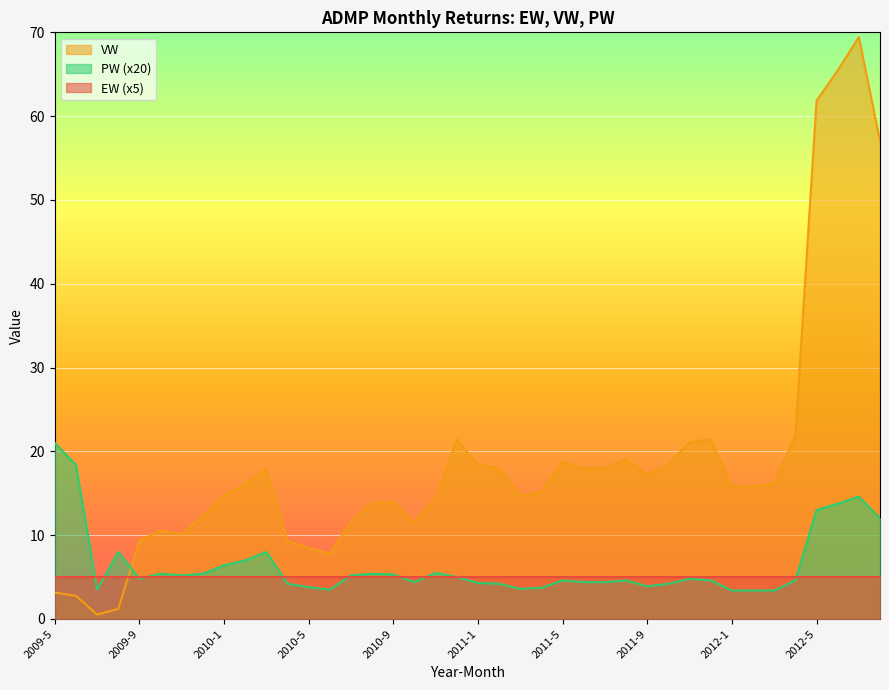

Is the value of VW at 2011-4 greater than the value of PW at 2009-10?

Yes